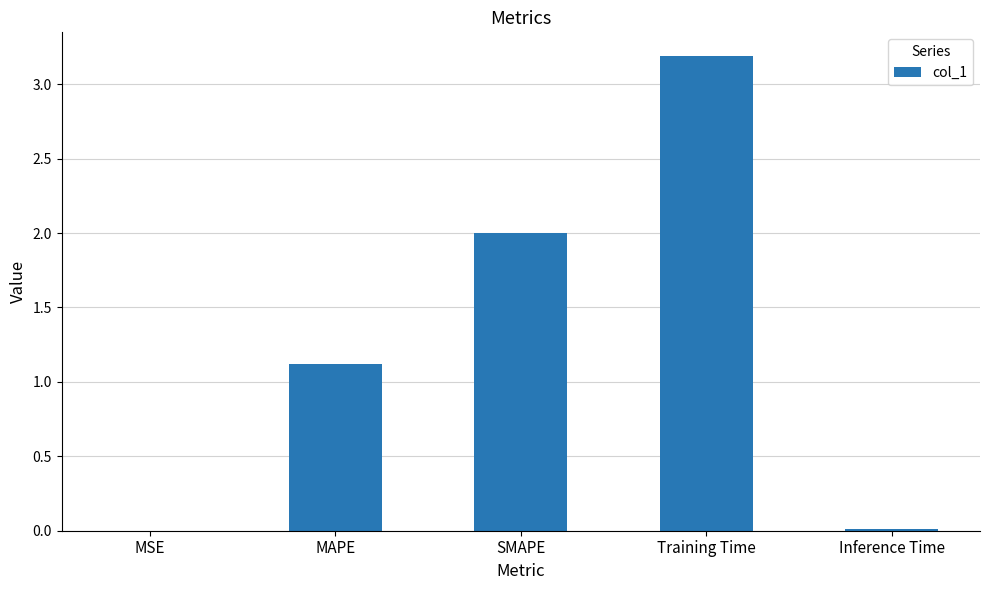

What is the sum of all values?

6.3